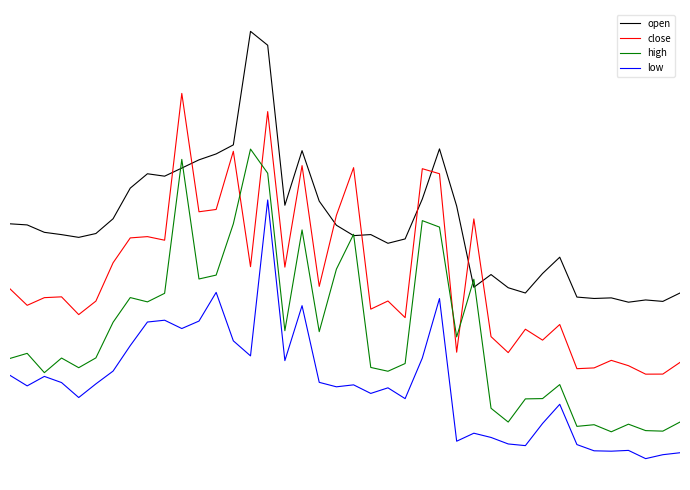

At which label is open closest to 2?

24